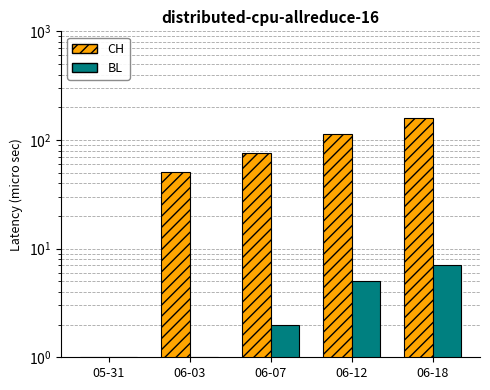

What is the total value across all series at 05-31?

2